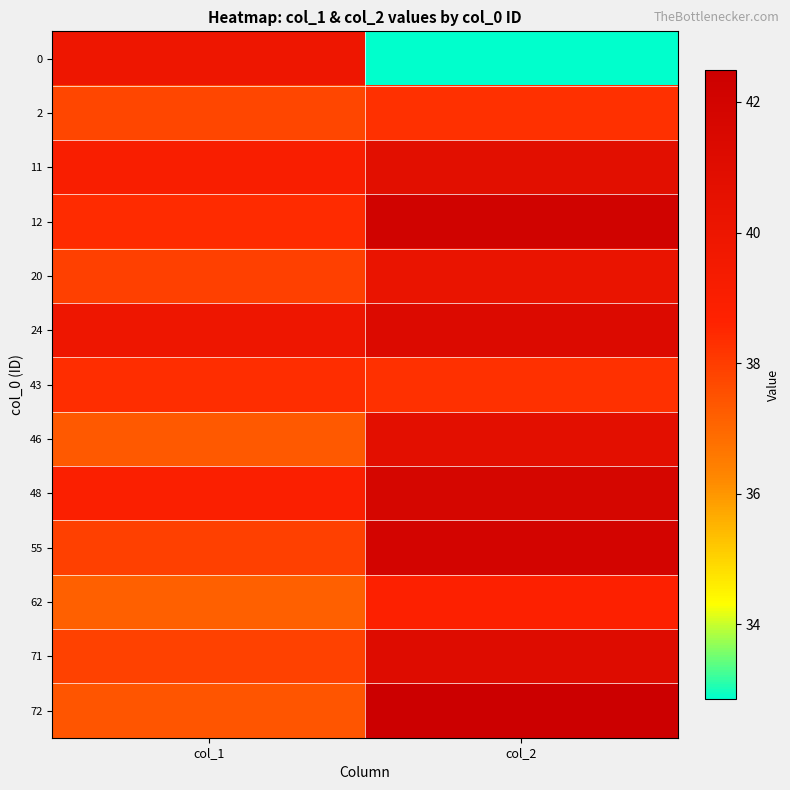

How many categories are shown in the chart?

2